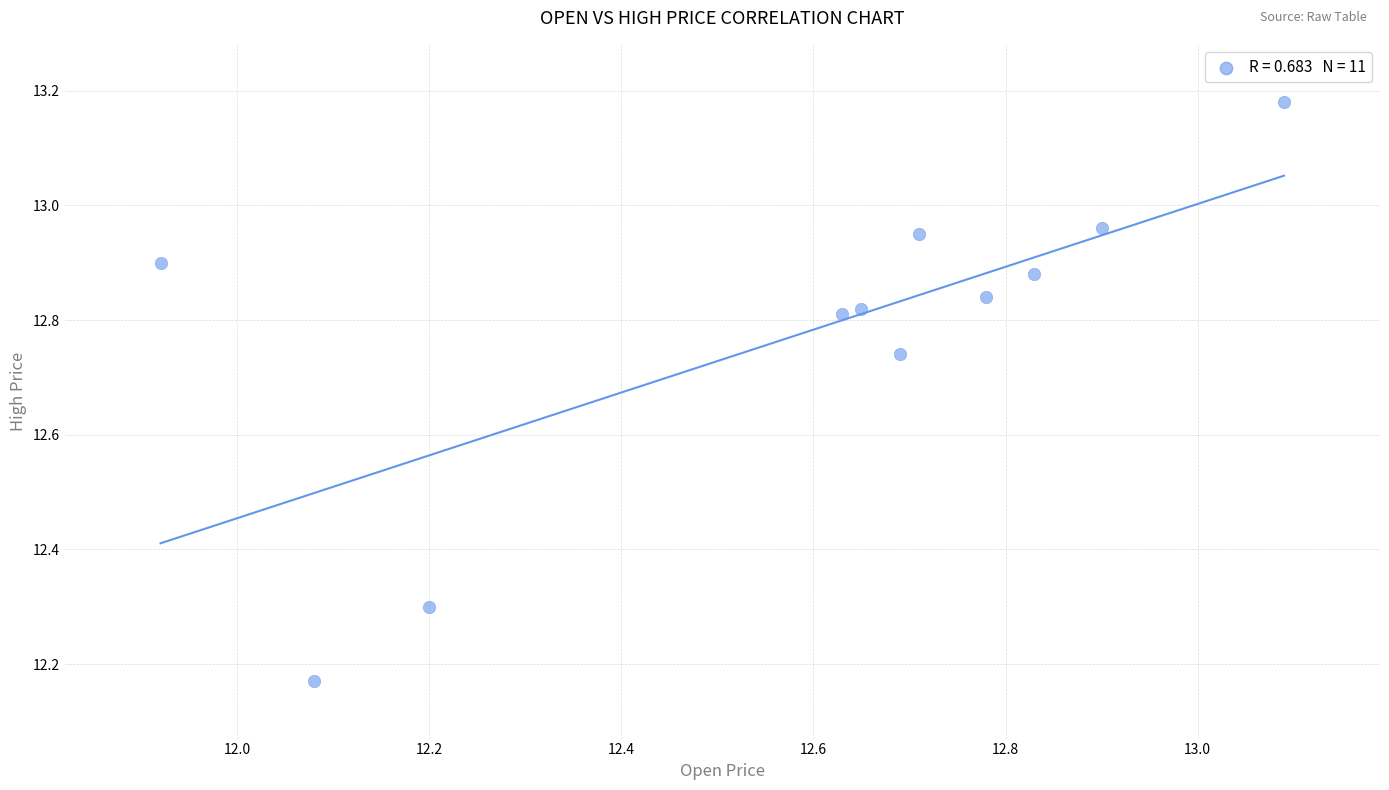

What is the average X value?

12.6